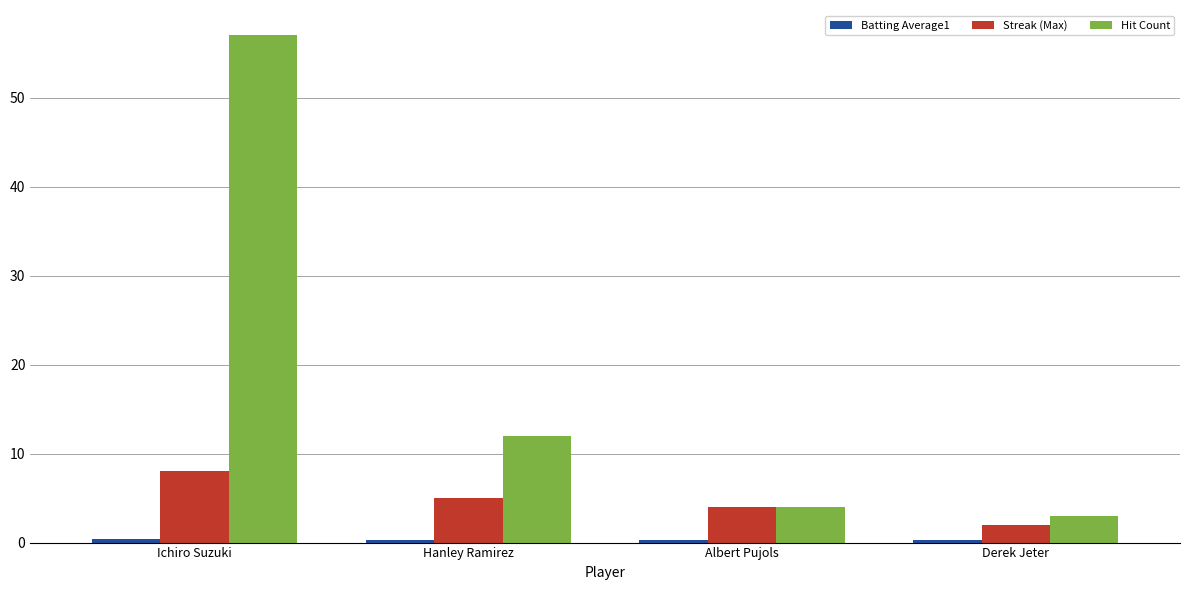

Which series changed the most between Hanley Ramirez and Albert Pujols?

Hit Count